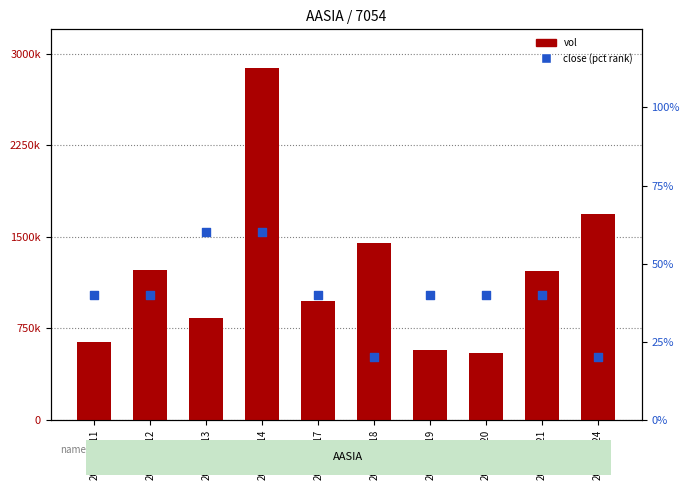

Which series has the largest Y range (max minus min)?

vol